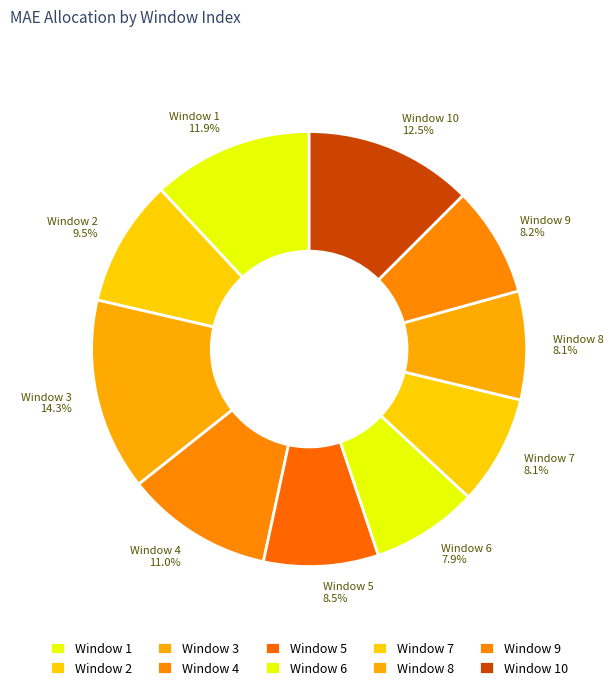

Which category has the biggest portion of the pie?

Window 3